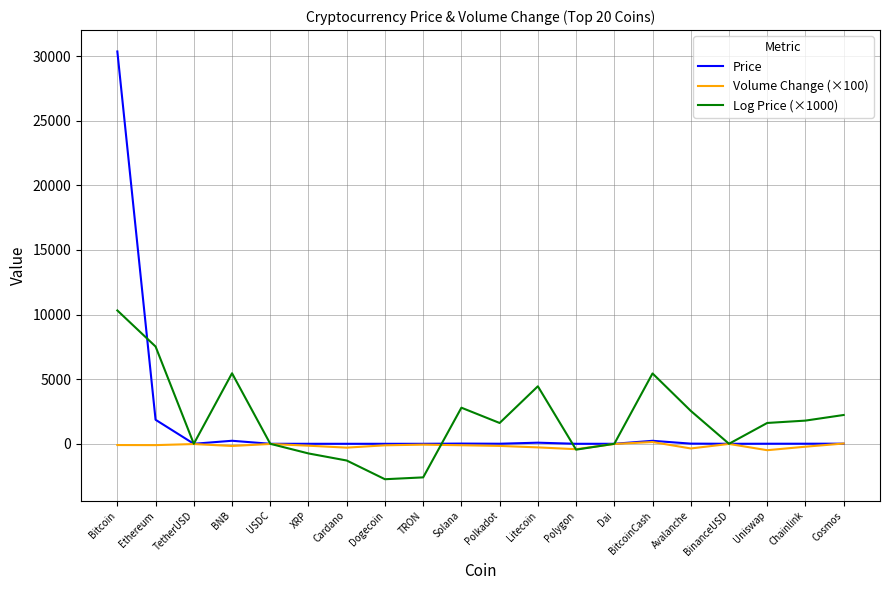

Count the number of categories in the chart.

20